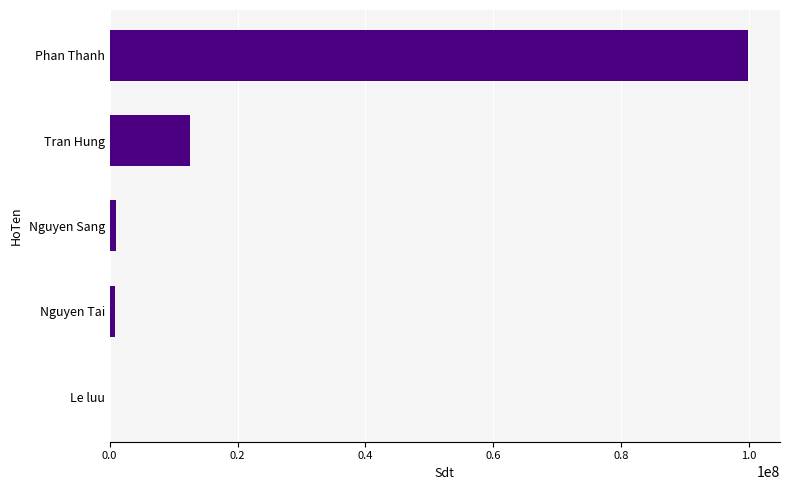

What is the sum of the values at Phan Thanh and Tran Hung?

112375197